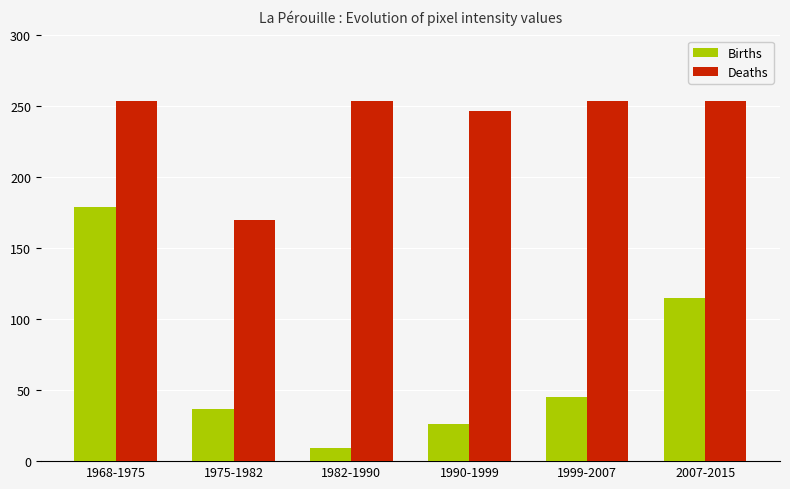

Is the value of Births at 1968-1975 greater than the value of Deaths at 1990-1999?

No